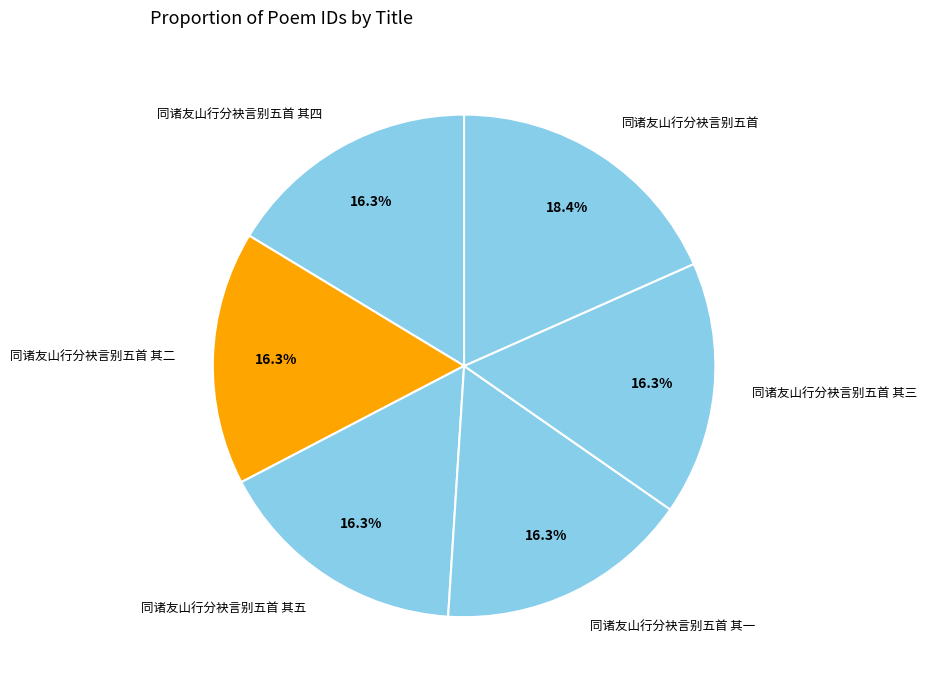

Does 同诸友山行分袂言别五首 其二 account for over 50% of the chart?

No